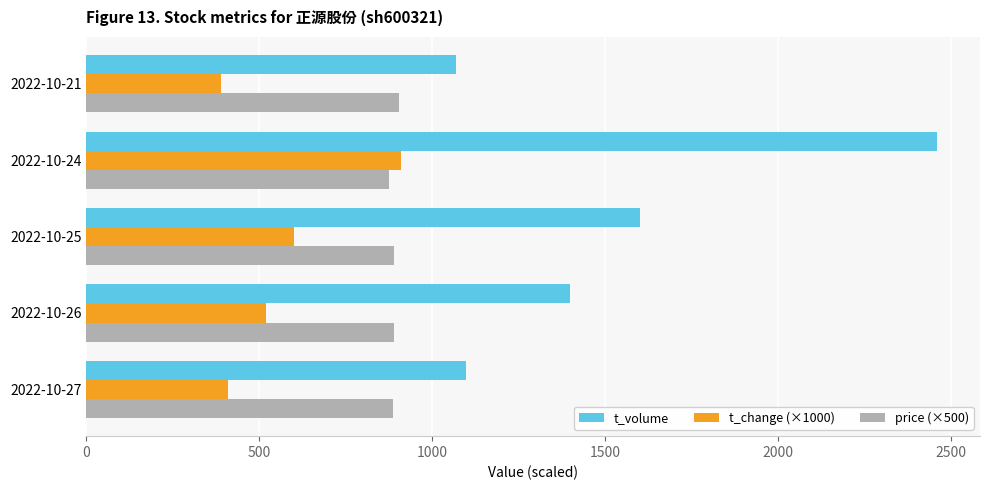

What is the minimum value shown in the chart?

390